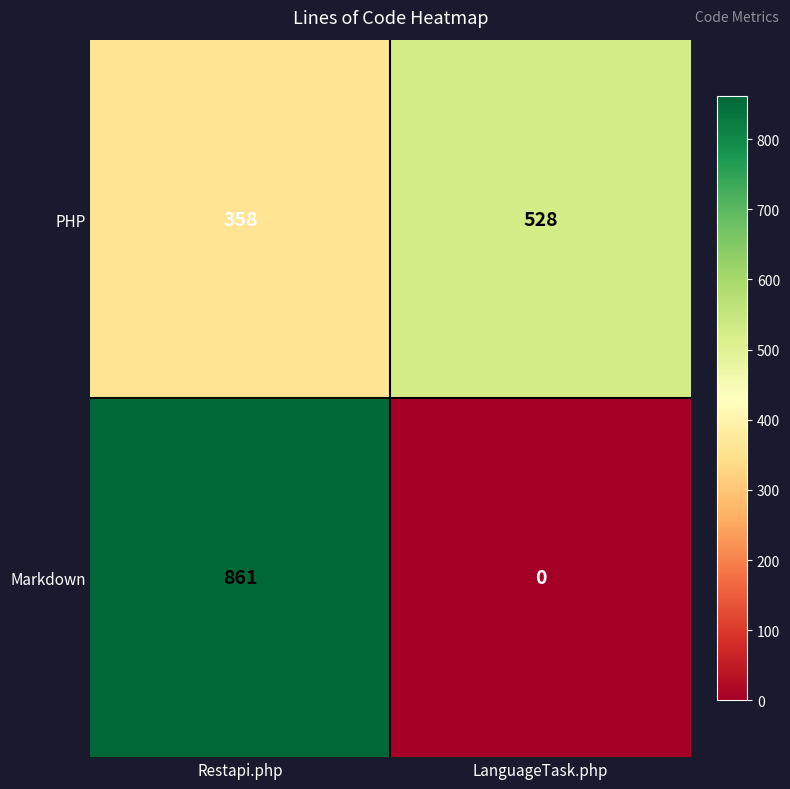

Rank the series by their maximum value, from lowest to highest.

PHP, Markdown